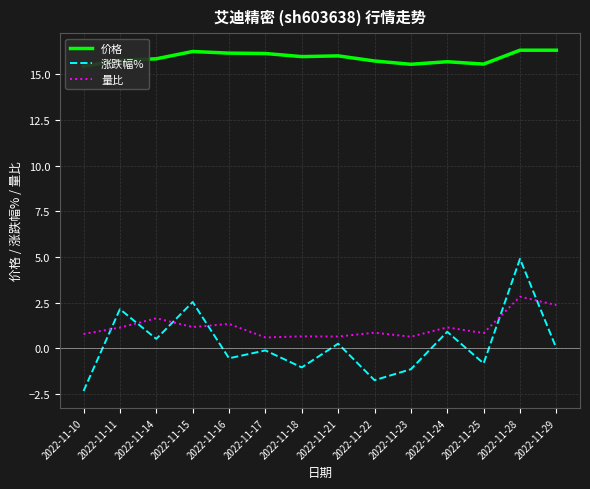

What is the difference between the maximum and minimum values in the 价格 series?

0.9